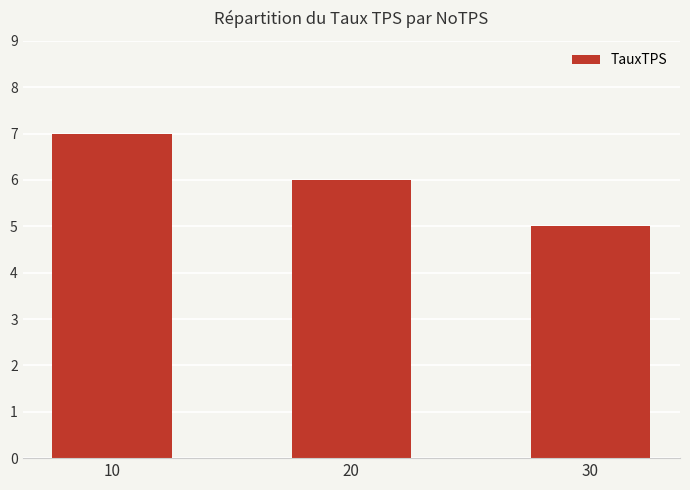

Reading right to left, what are all the values shown in this chart?

30=5	20=6	10=7